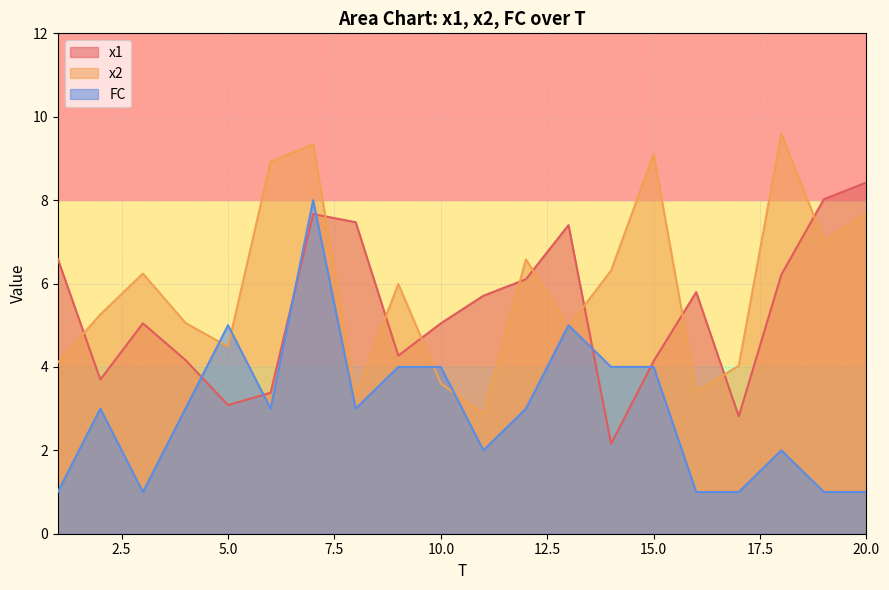

What is the sum of all FC values?

59.0